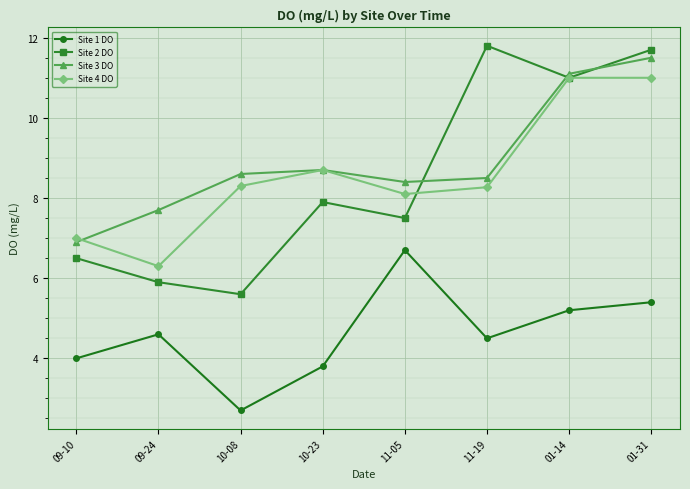

How many distinct data groups are displayed?

4